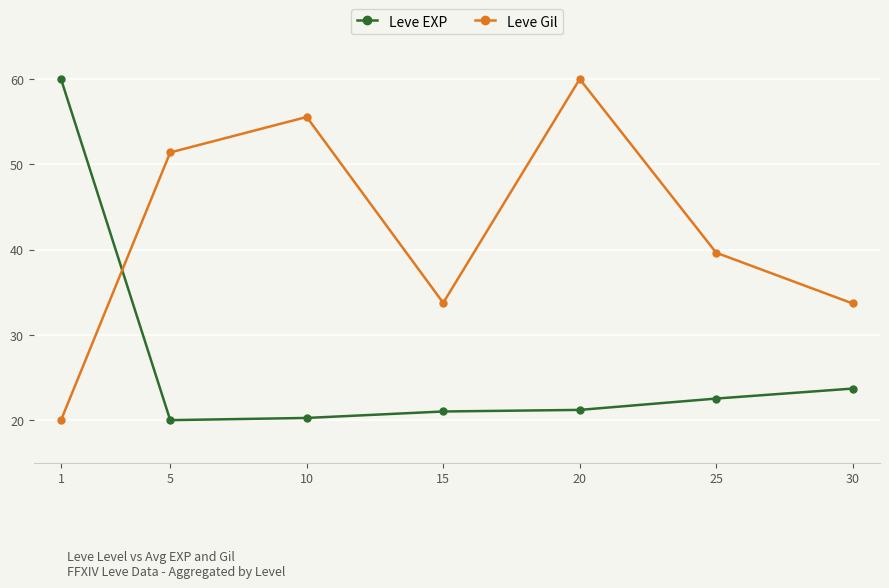

Rank the series by their average value, from lowest to highest.

Leve EXP, Leve Gil